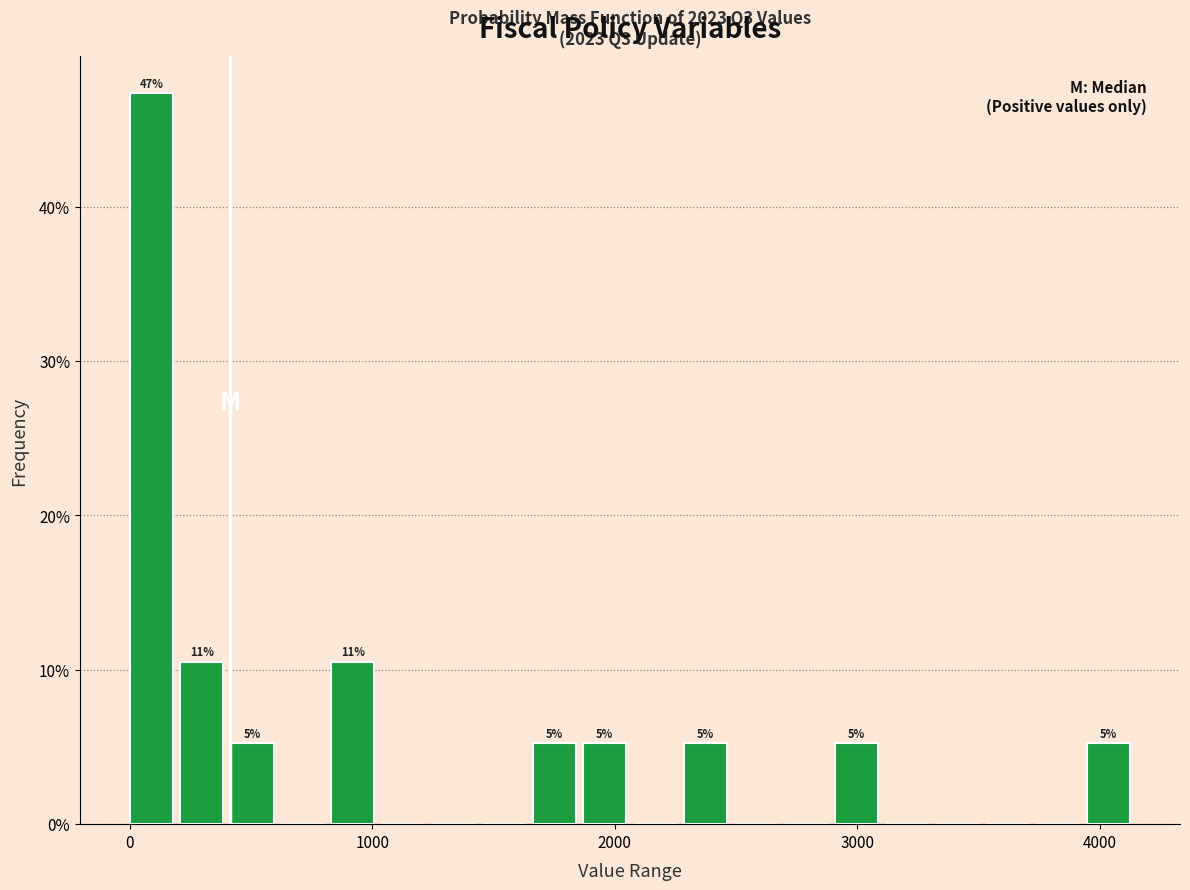

Read against the x-axis, roughly where is the centre of the tallest bar?

100